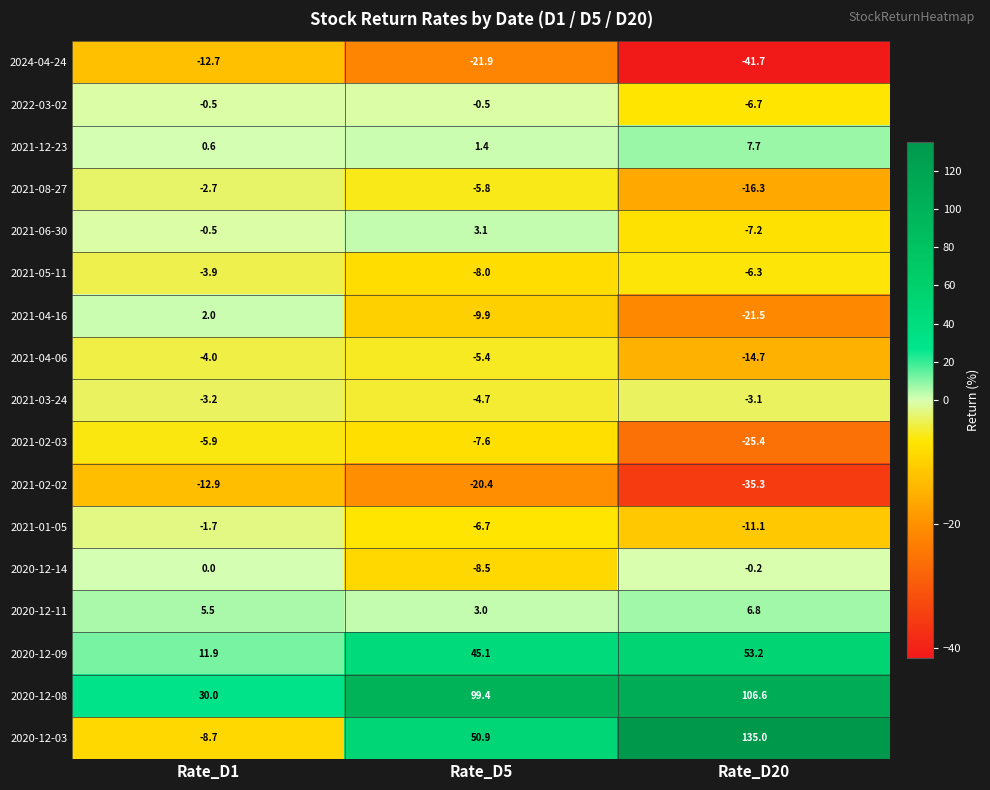

What is the difference between the maximum and minimum values in the 2020-12-08 series?

76.6